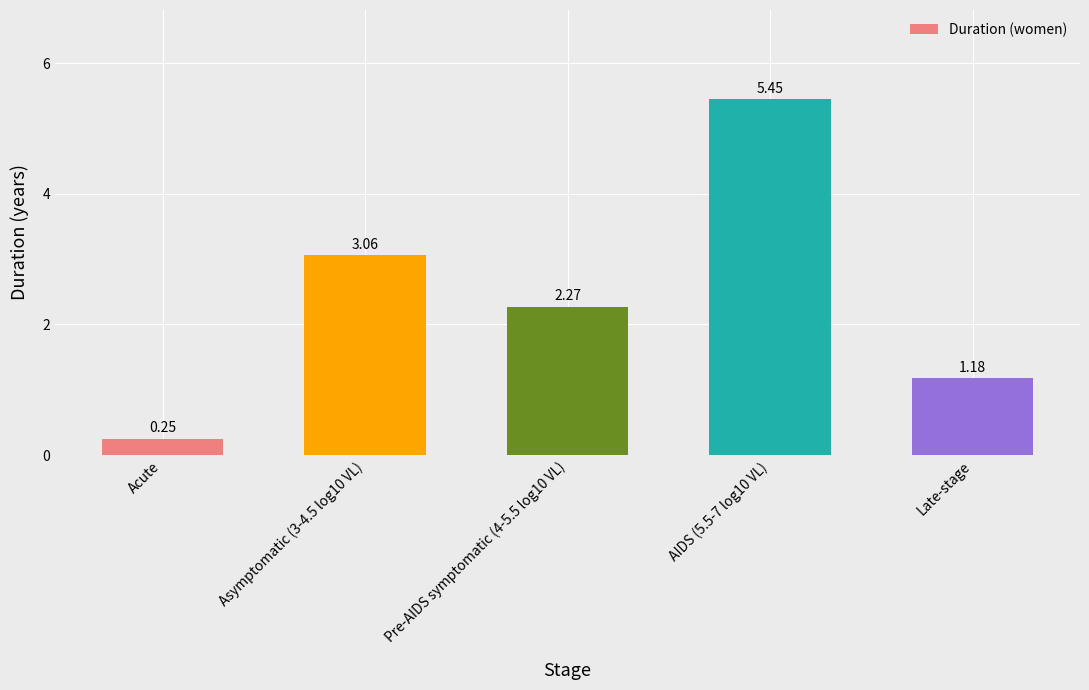

Which has a higher value, Pre-AIDS symptomatic (4-5.5 log10 VL) or Late-stage?

Pre-AIDS symptomatic (4-5.5 log10 VL)